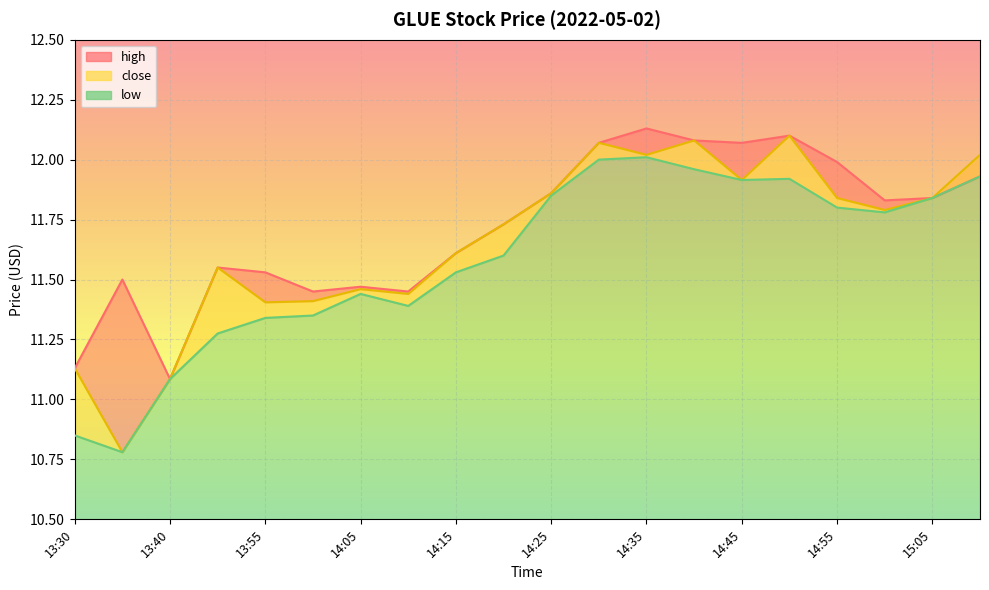

What is the difference between the highest and lowest values at 13:30?

0.3